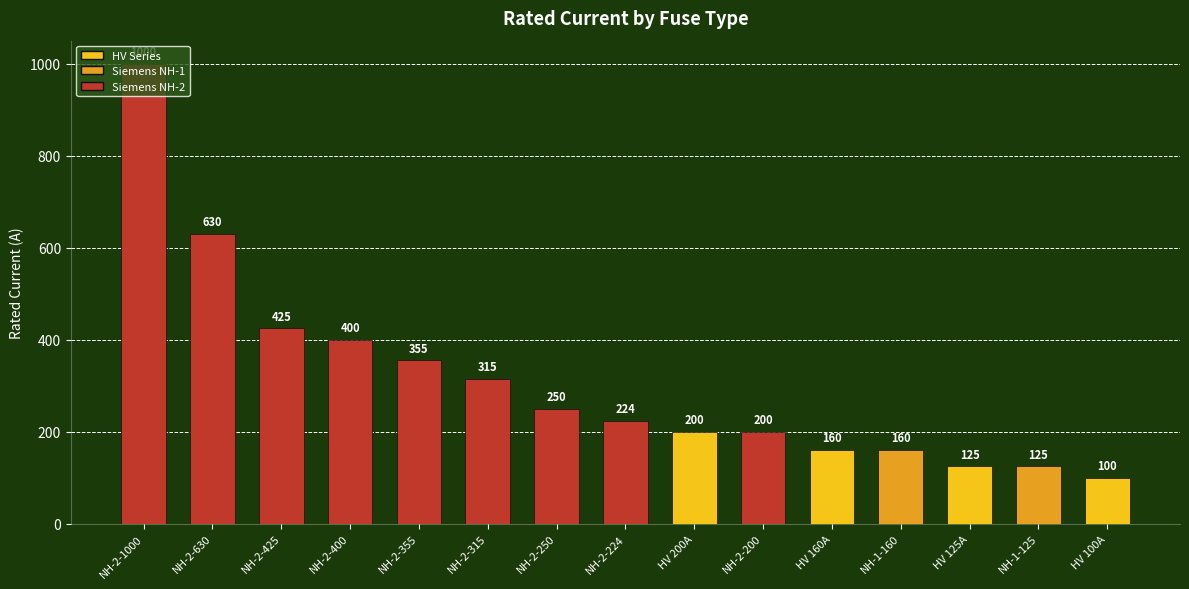

How many categories are shown in the chart?

15